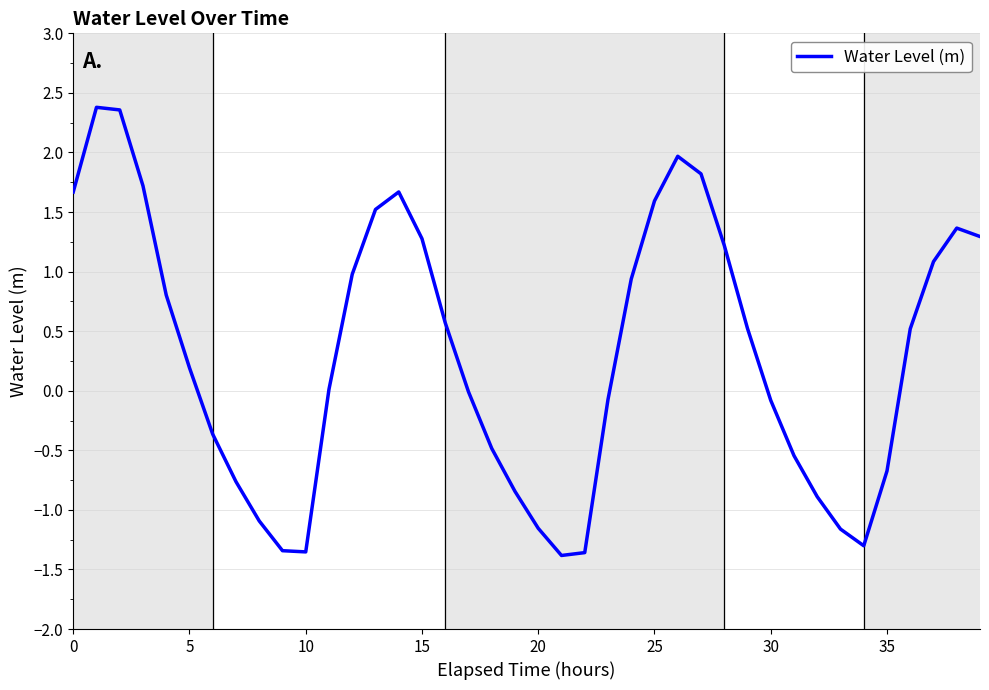

What is the greatest value displayed?

2.4